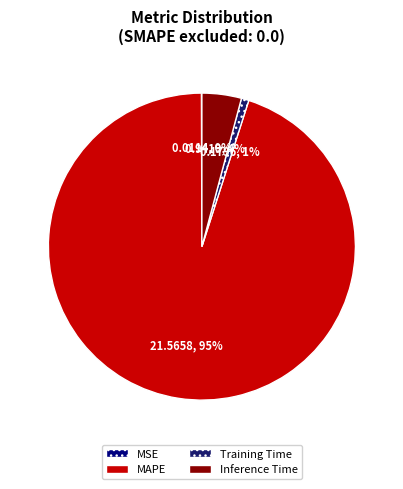

Which slice is the largest?

MAPE